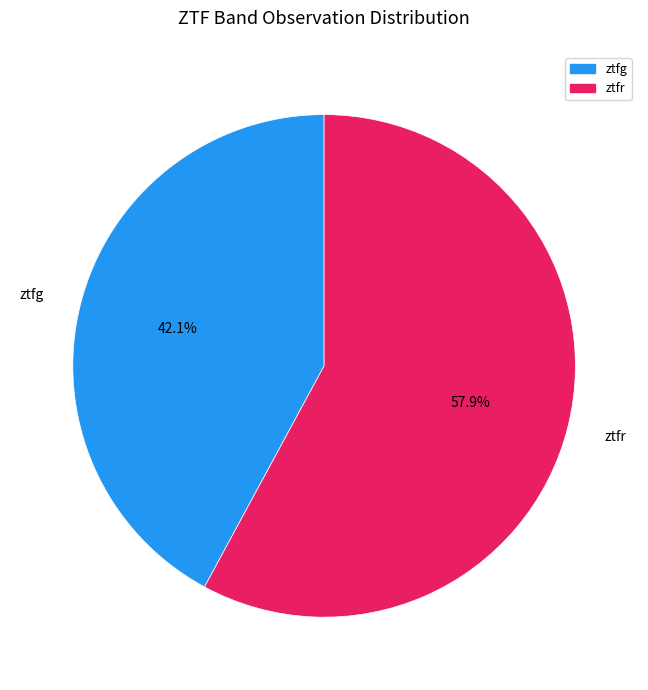

How many segments does this pie chart have?

2